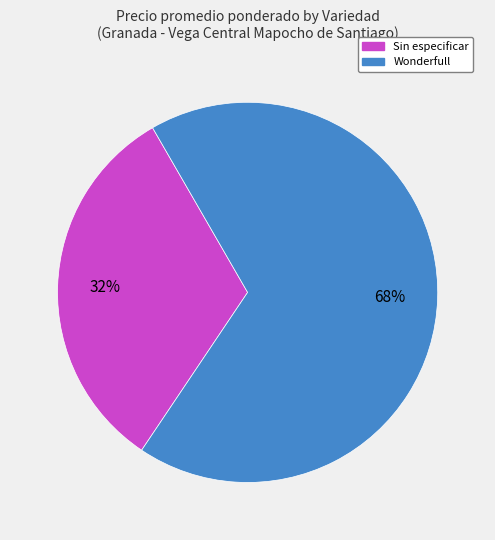

Which category has the smallest portion of the pie?

Sin especificar